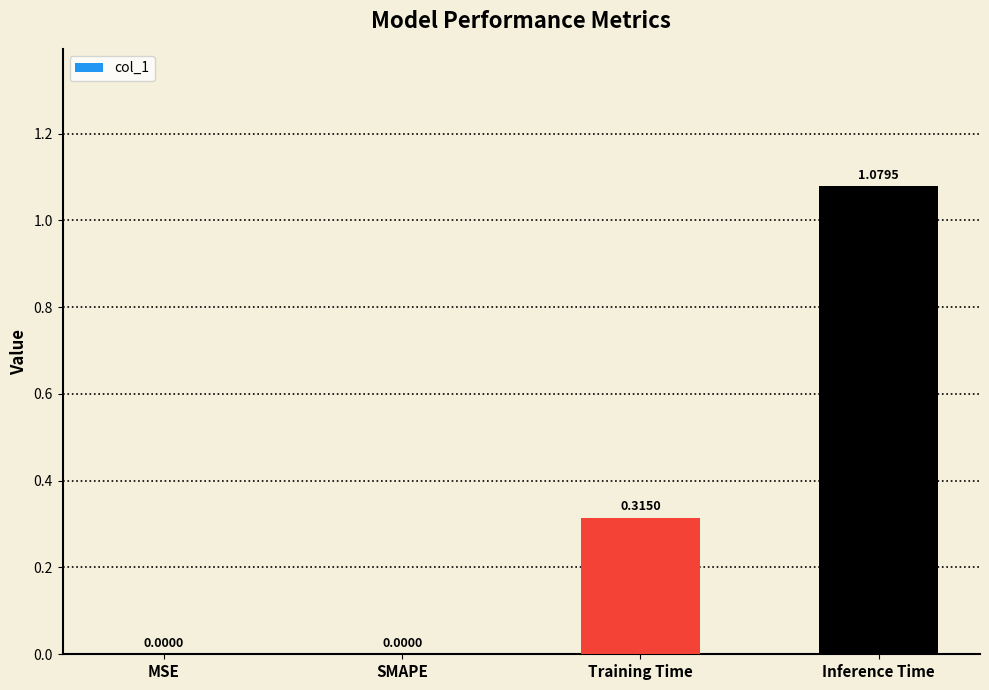

Which has a higher value, SMAPE or Training Time?

Training Time